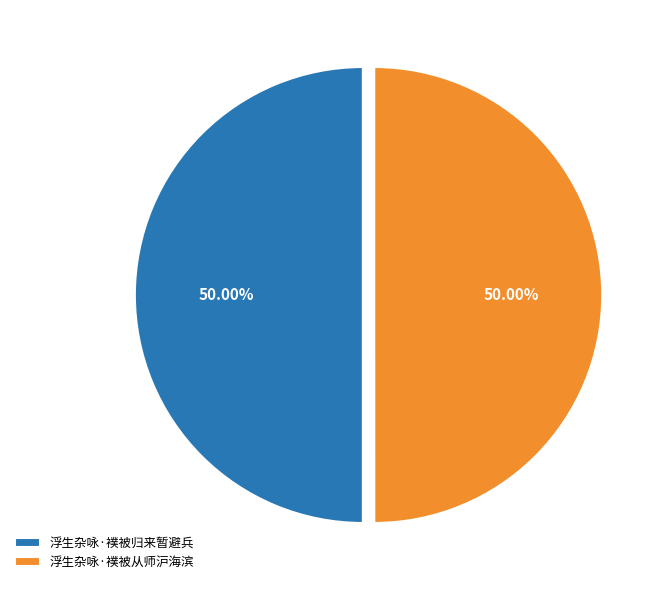

What is the ratio of the value at 浮生杂咏·襆被从师沪海滨 to the value at 浮生杂咏·襆被归来暂避兵?

1.0